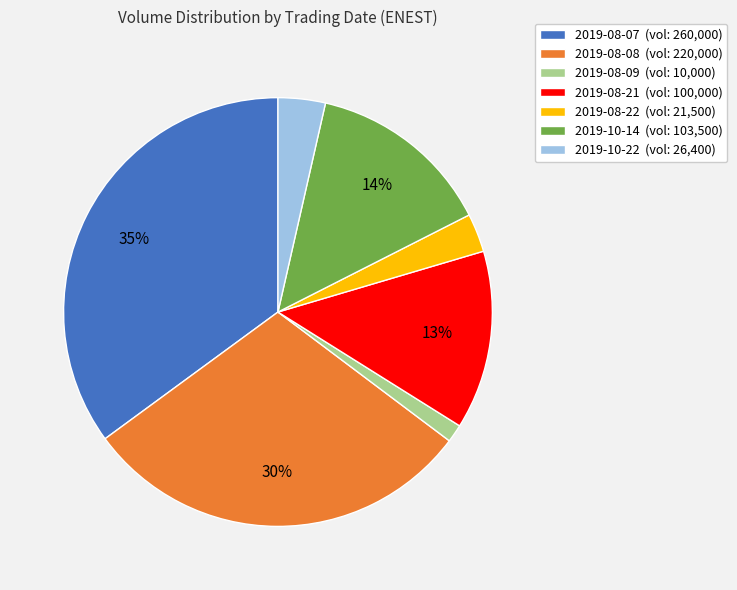

To the nearest percent, what portion does 2019-08-08 represent?

30%